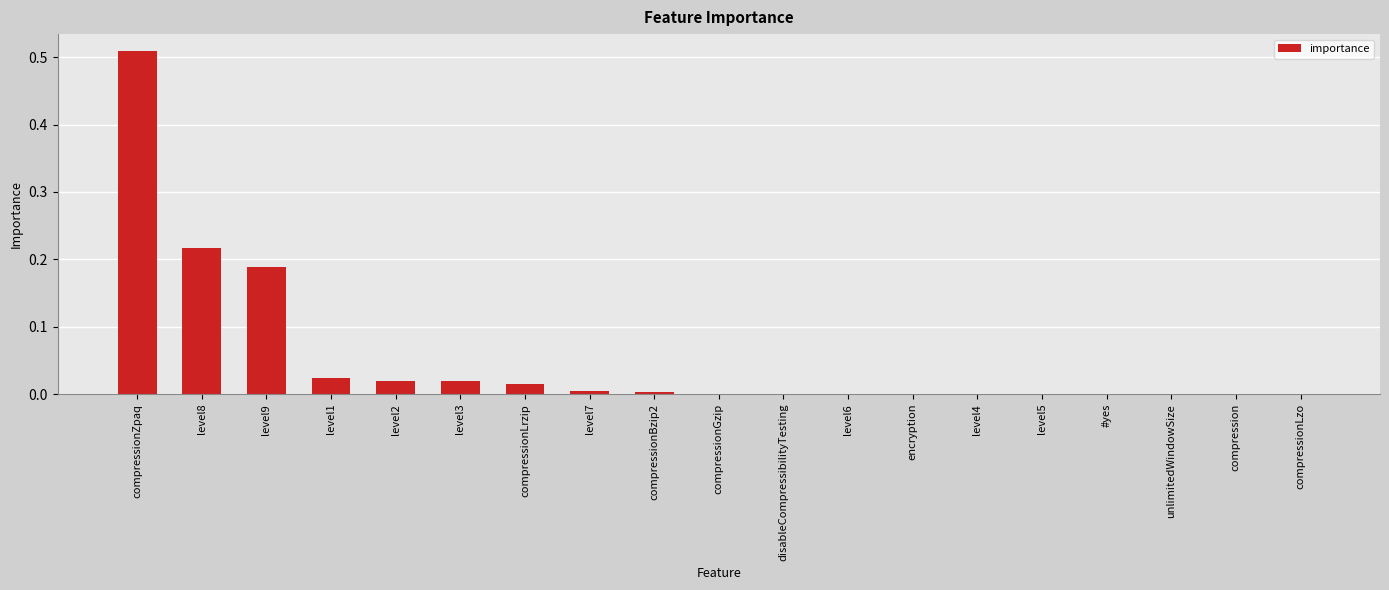

The value at level9 is 0.3. True or false?

False